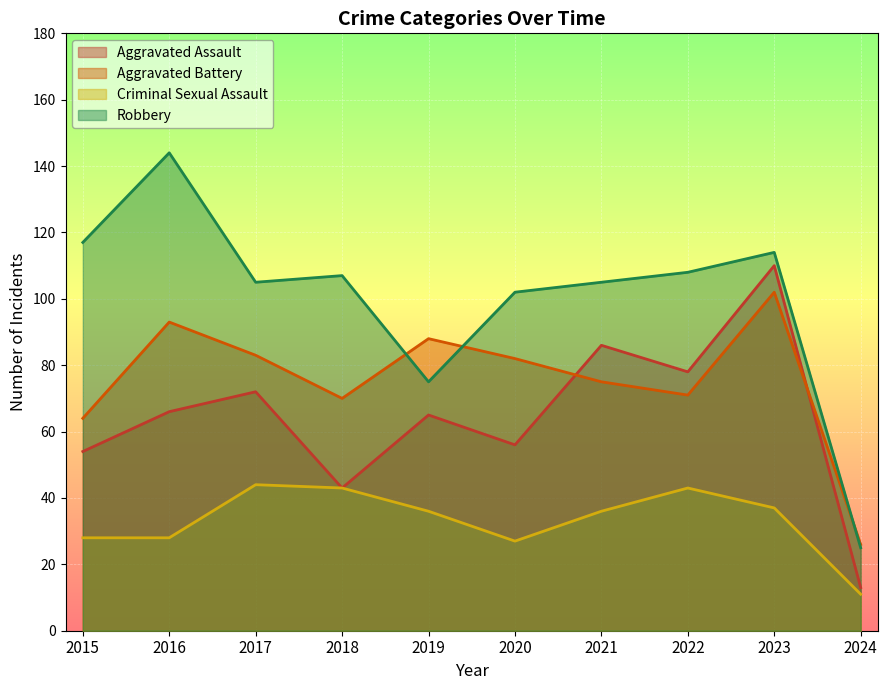

True or false: Criminal Sexual Assault has a value of 15 at 2022.

False